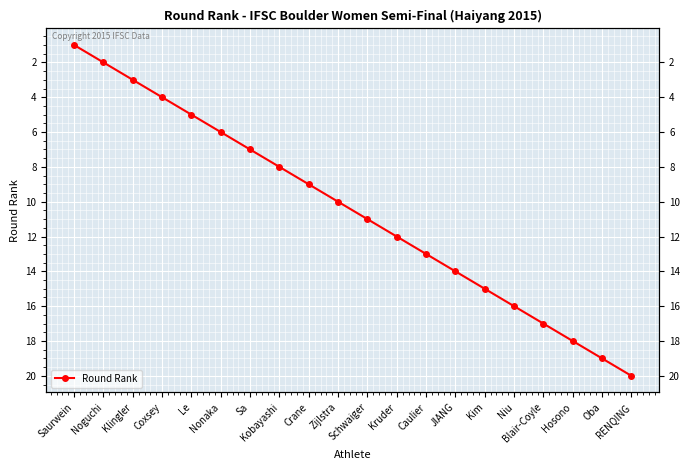

What is the sum of all values?

210